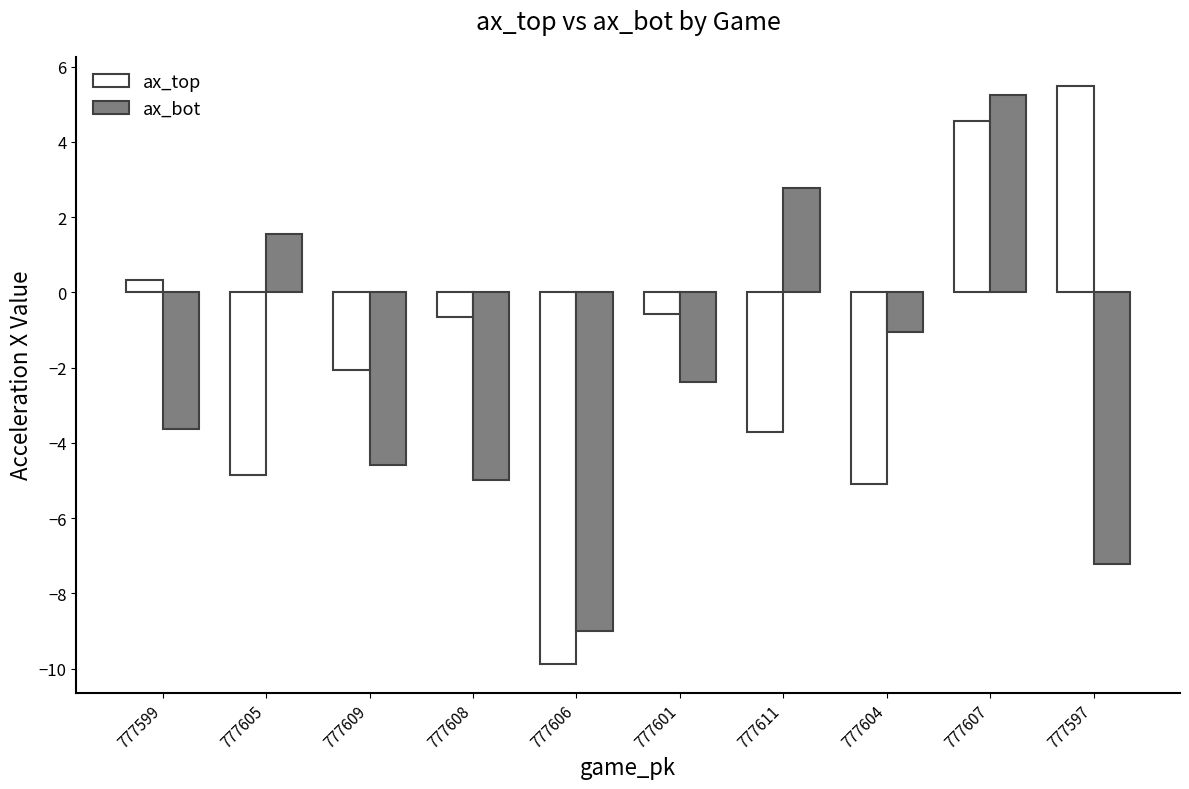

List the series in order of their overall mean, lowest first.

ax_bot, ax_top